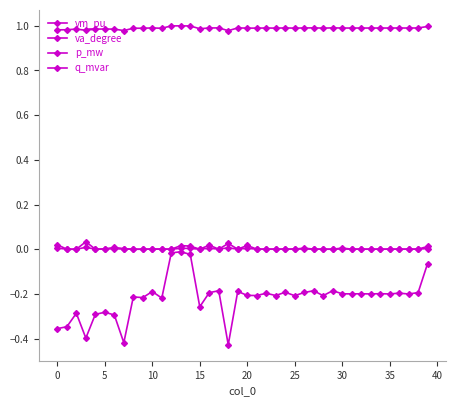

Count the number of categories in the chart.

40